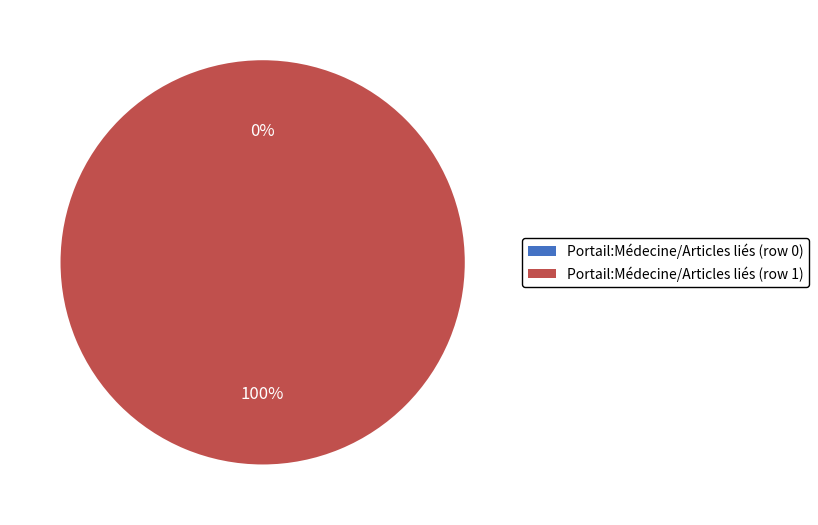

To the nearest percent, what percentage of the pie is Portail:Médecine/Articles liés (row 1)?

100%